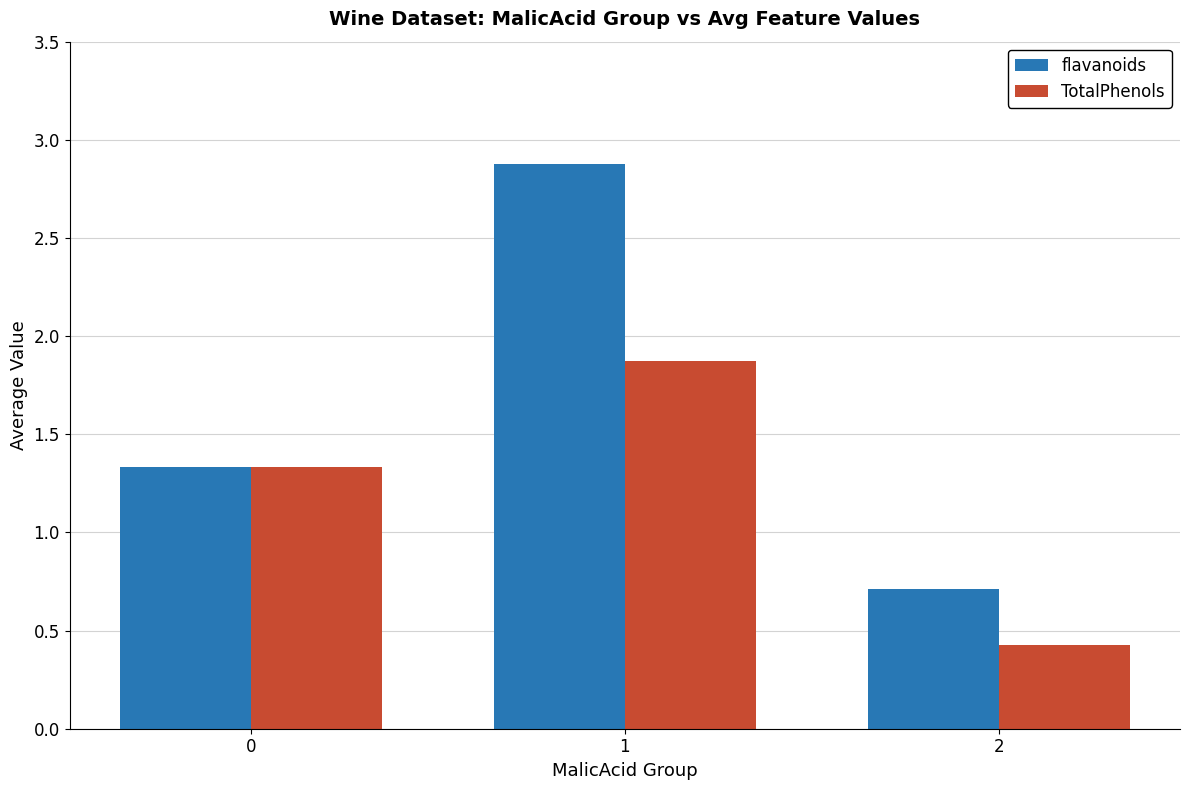

What are all the series names shown in the legend?

flavanoids, TotalPhenols